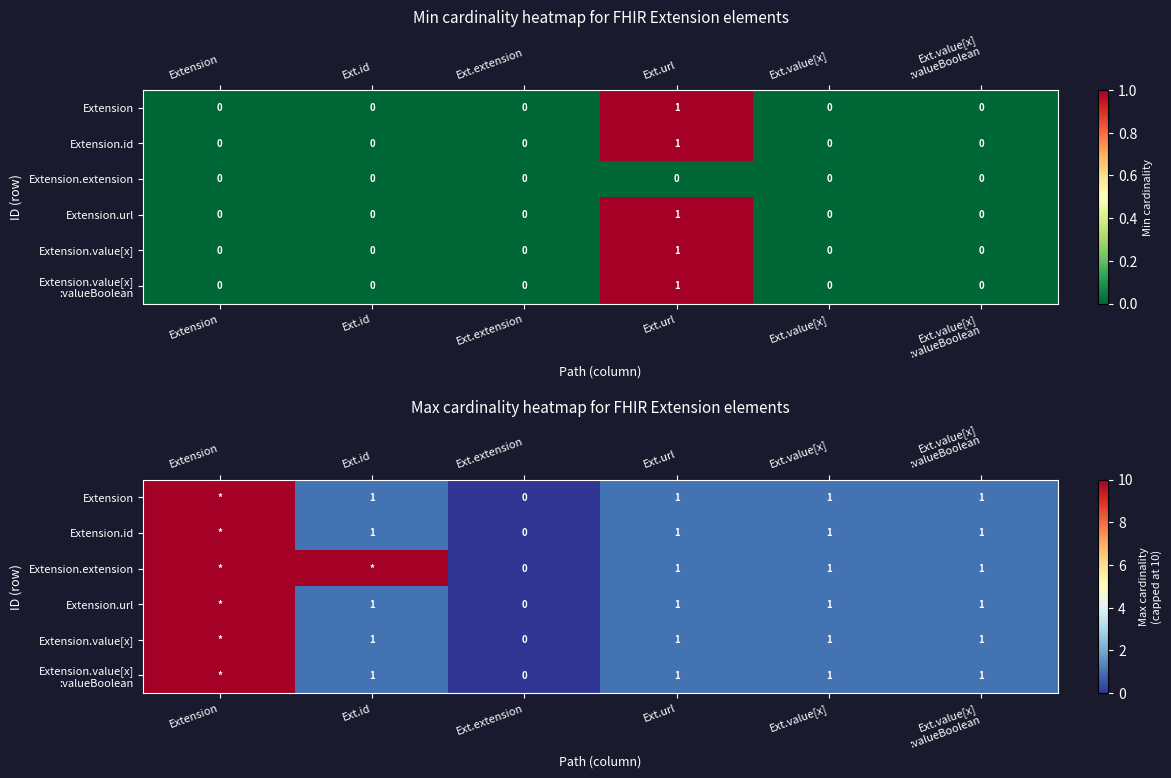

What is the sum of the Extension.url values at Ext.url and Extension?

11